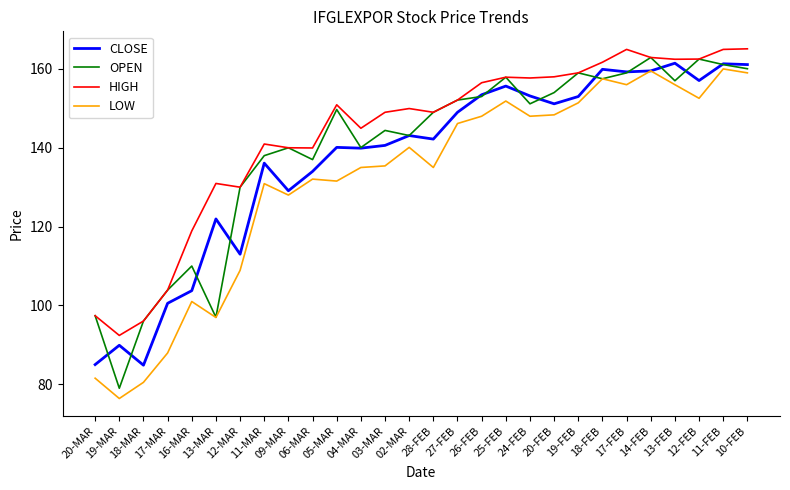

What is the maximum value for OPEN?

162.9